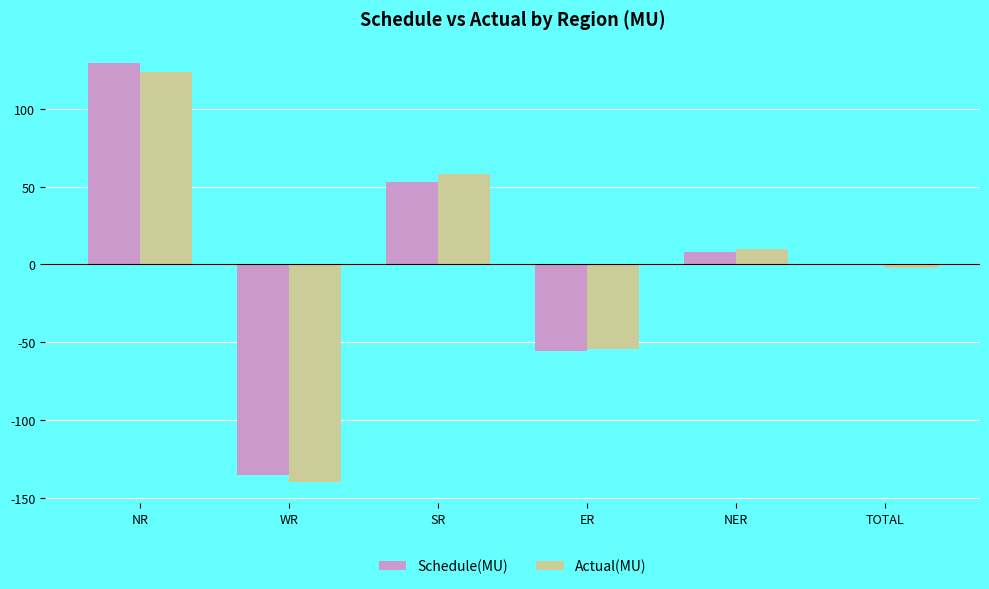

Reading left to right, extract all data points from this chart.

Schedule(MU): 129.7	-135.2	53.1	-55.4	8.1	0.4
Actual(MU): 123.5	-139.9	58.4	-54.1	9.8	-2.3